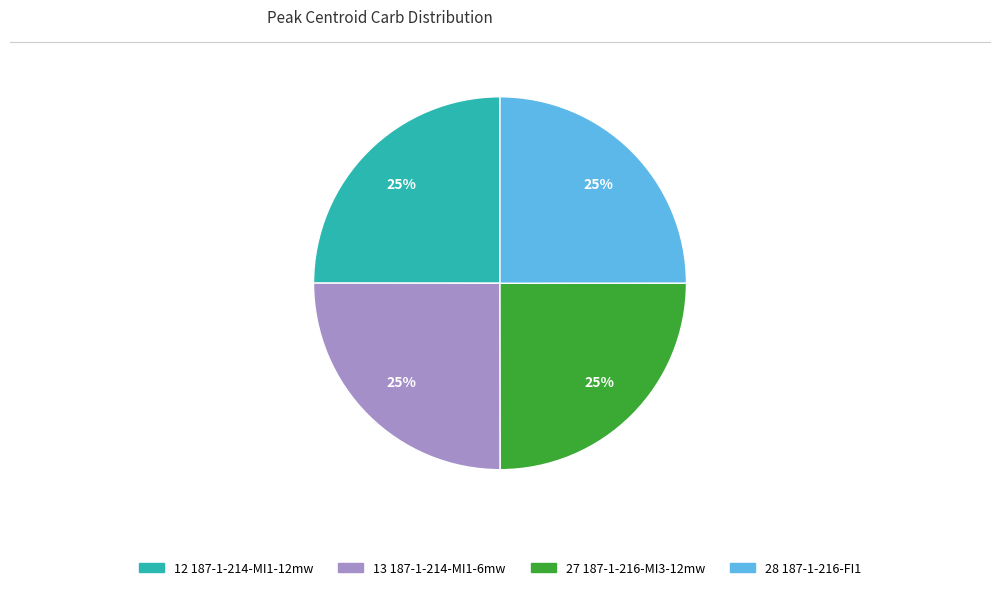

To the nearest percent, what is the average slice percentage?

25%